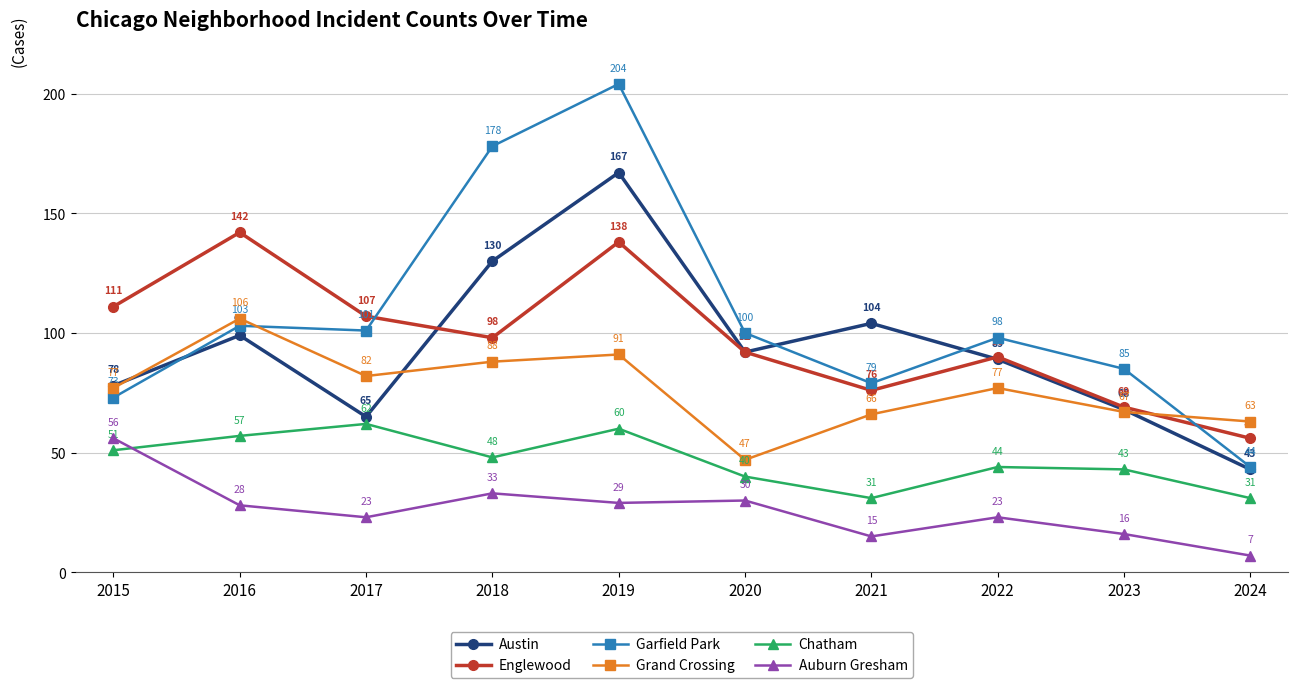

True or false: Austin and Auburn Gresham intersect in this chart.

False